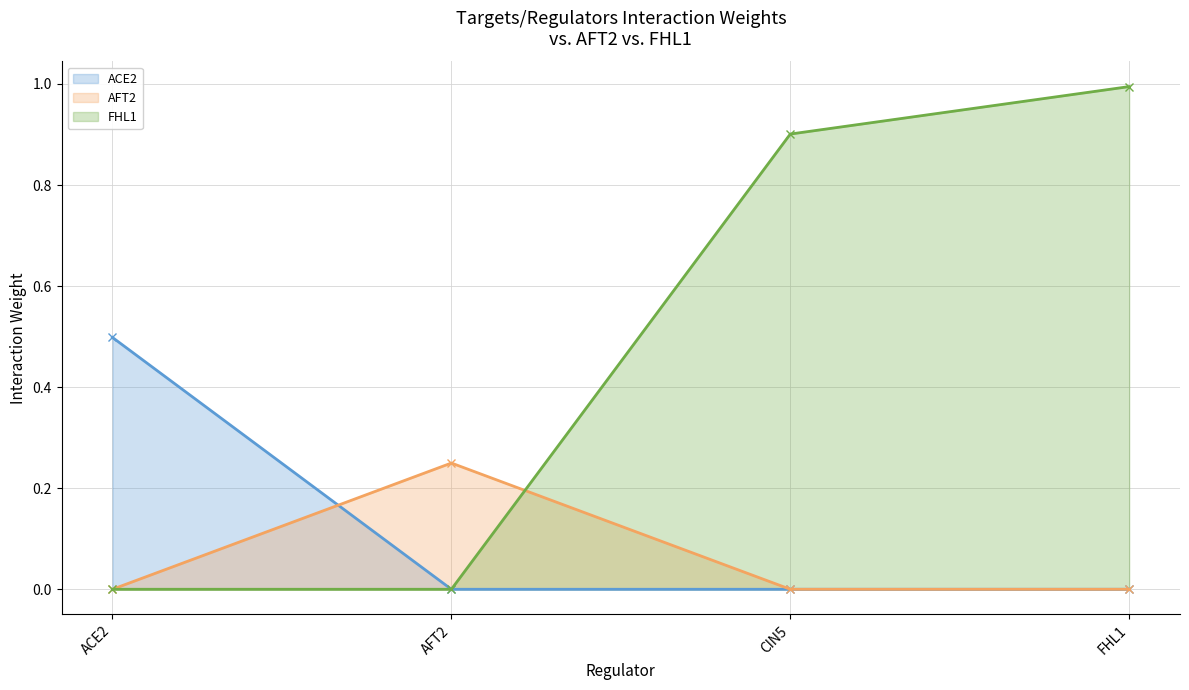

Between CIN5 and ACE2, which is larger?

ACE2